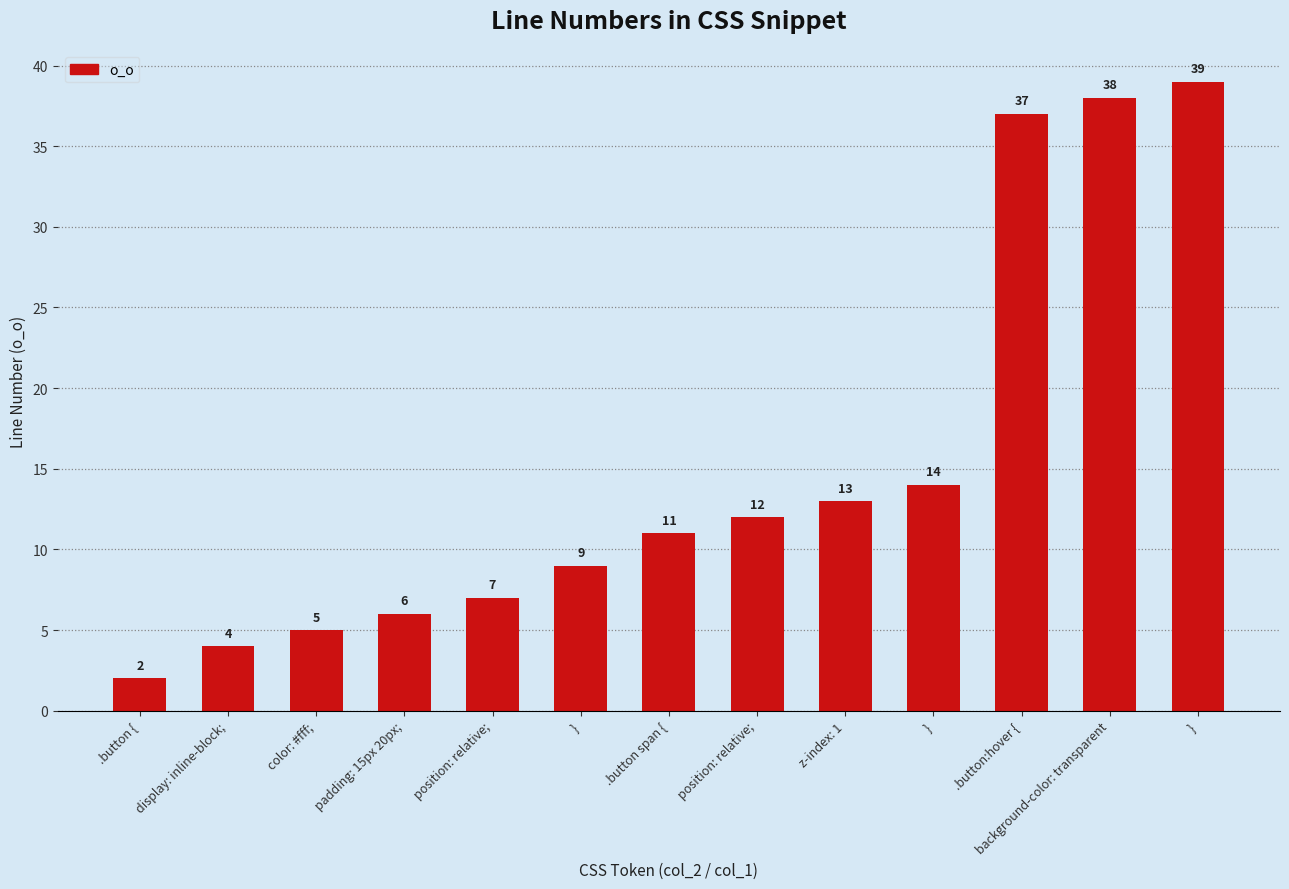

How many categories are shown in the chart?

13